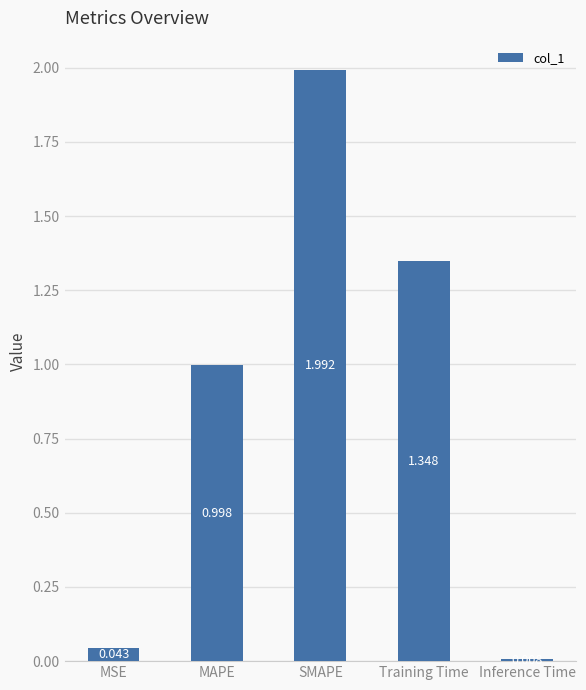

What is the sum of the values at Inference Time and MSE?

0.1